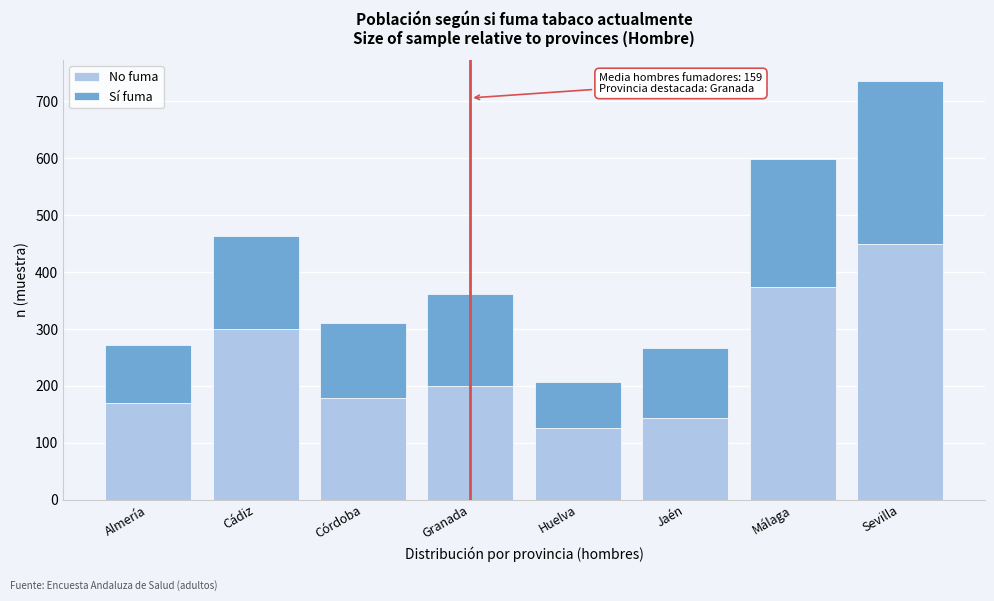

Reading left to right, list the values for the No fuma series.

170	300	178	200	125	144	374	450